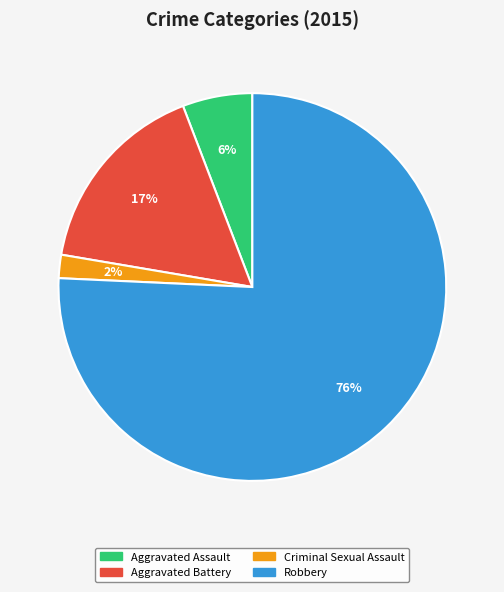

Rank the categories by value from lowest to highest.

Criminal Sexual Assault, Aggravated Assault, Aggravated Battery, Robbery